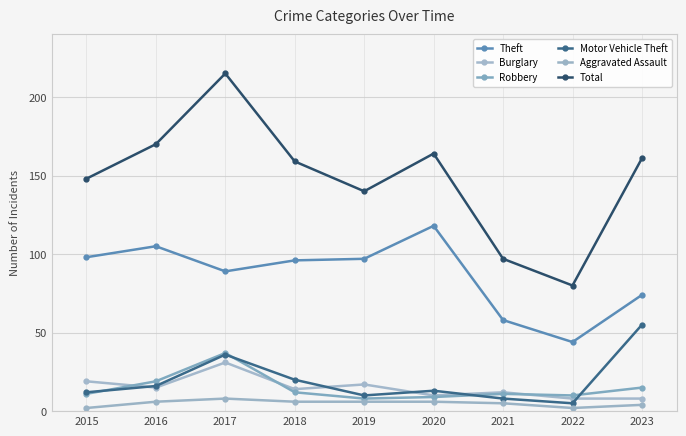

What is the average value of the Motor Vehicle Theft series?

19